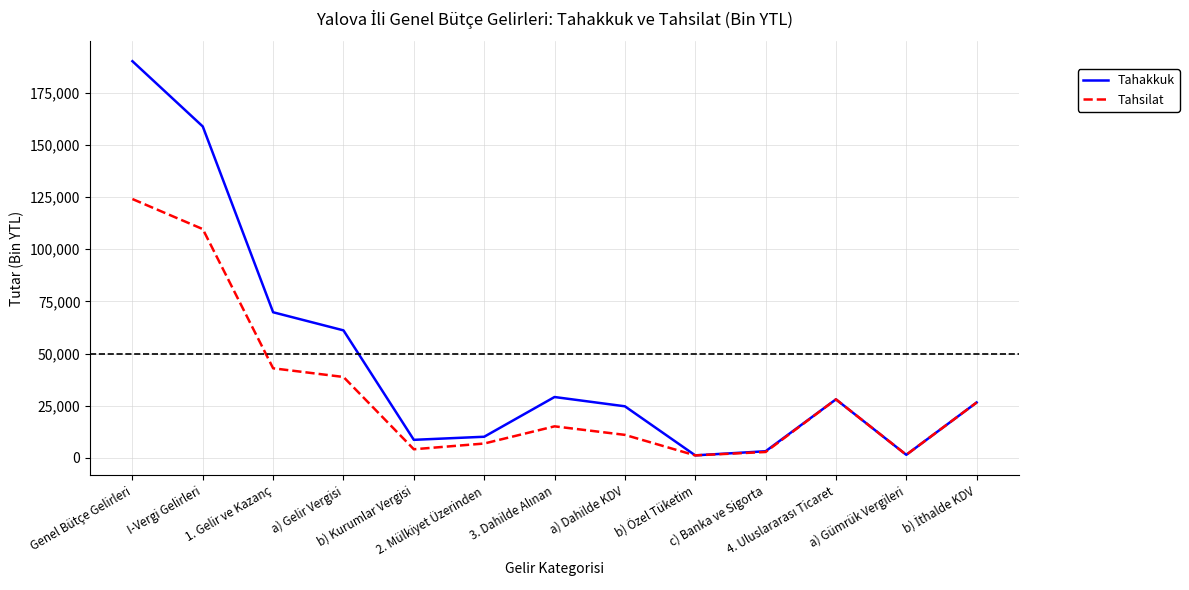

Where does the Tahsilat series first go above 15142?

Genel Bütçe Gelirleri